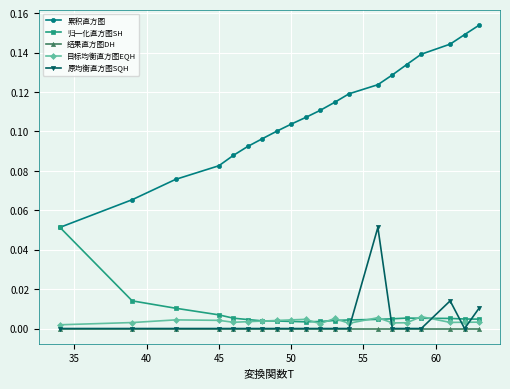

True or false: 累积直方图 and 目标均衡直方图EQH intersect in this chart.

False